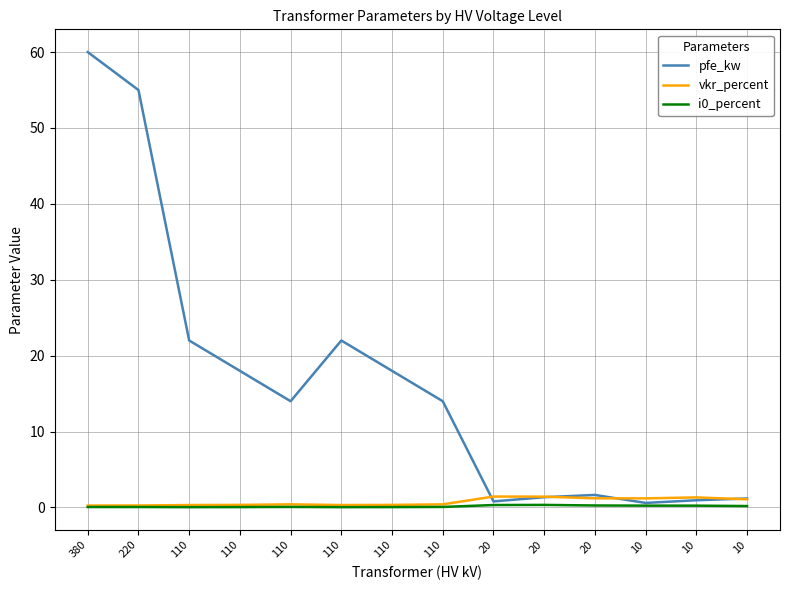

What is the average value of the i0_percent series?

0.1